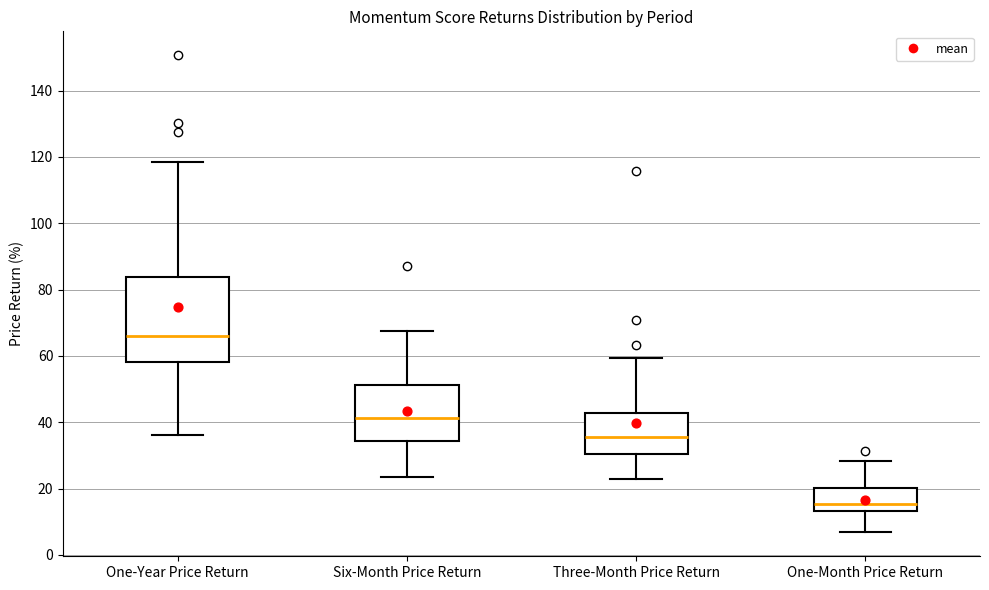

Reading left to right, transcribe this box plot: for each box, give where its median line is, the range the box spans, and where its two whiskers end, as read against the y-axis. The values are not printed on the chart, so give them approximately, as read against the axis.

One-Year Price Return: median 66, box 58 to 84, whiskers 36 to 118
Six-Month Price Return: median 42, box 34 to 52, whiskers 24 to 68
Three-Month Price Return: median 36, box 30 to 42, whiskers 22 to 60
One-Month Price Return: median 16, box 14 to 20, whiskers 6 to 28